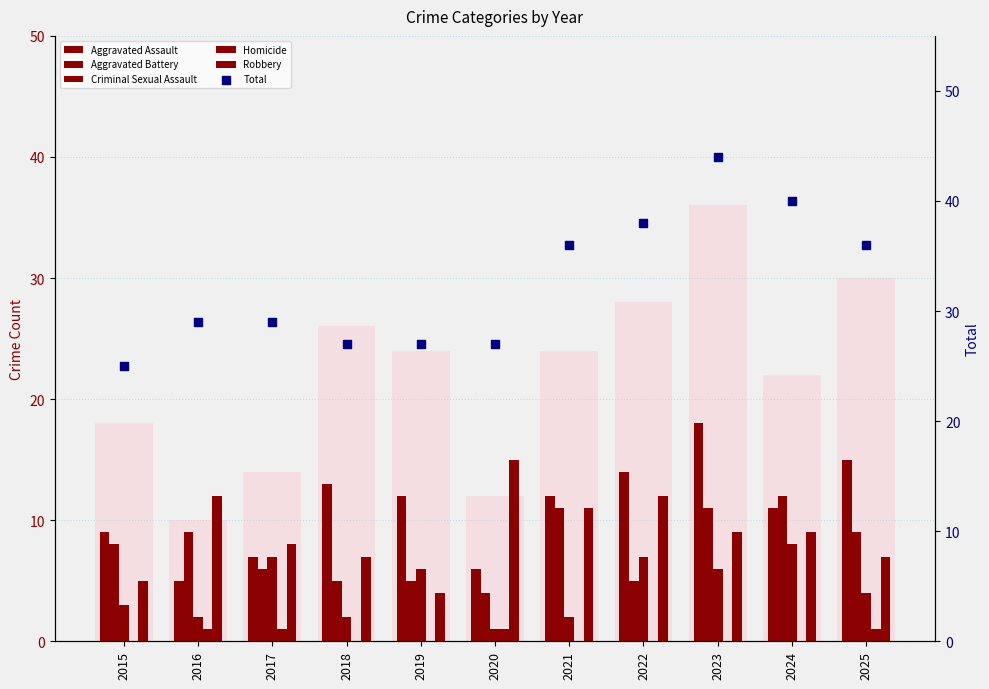

Which series has the largest Y range (max minus min)?

Total